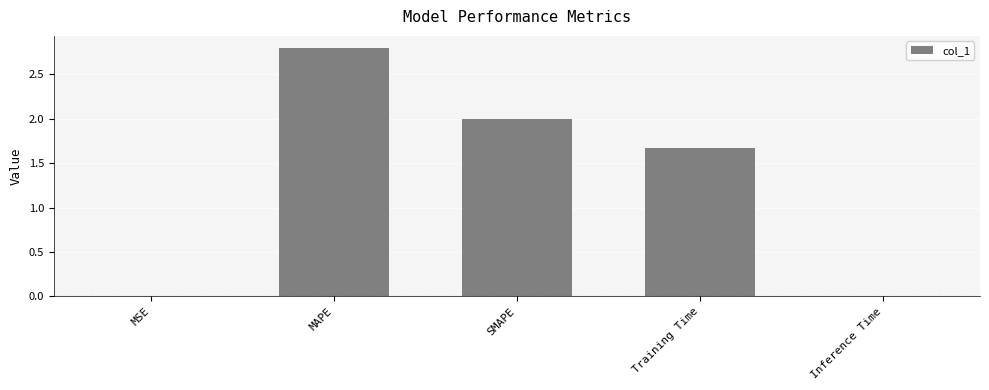

Count the number of data series in this chart.

1